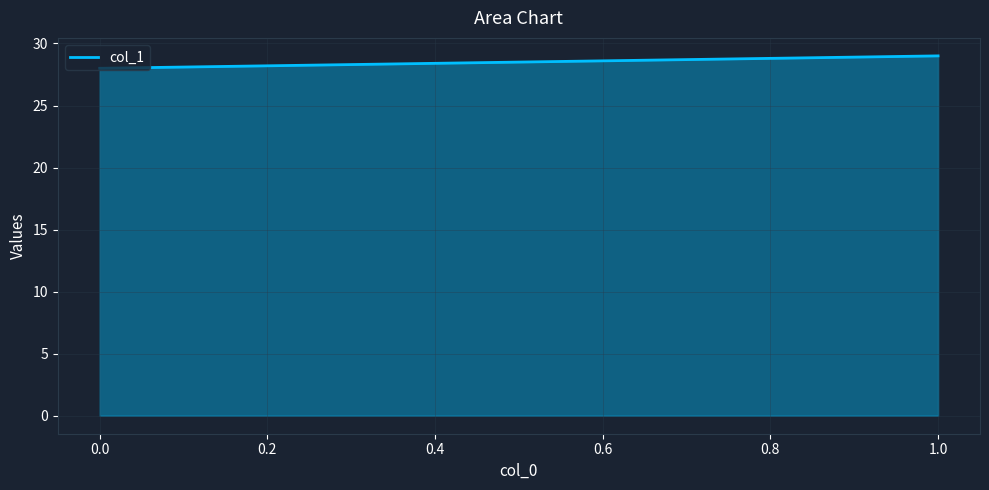

What is the difference between the values at 1.0 and 0.0?

1